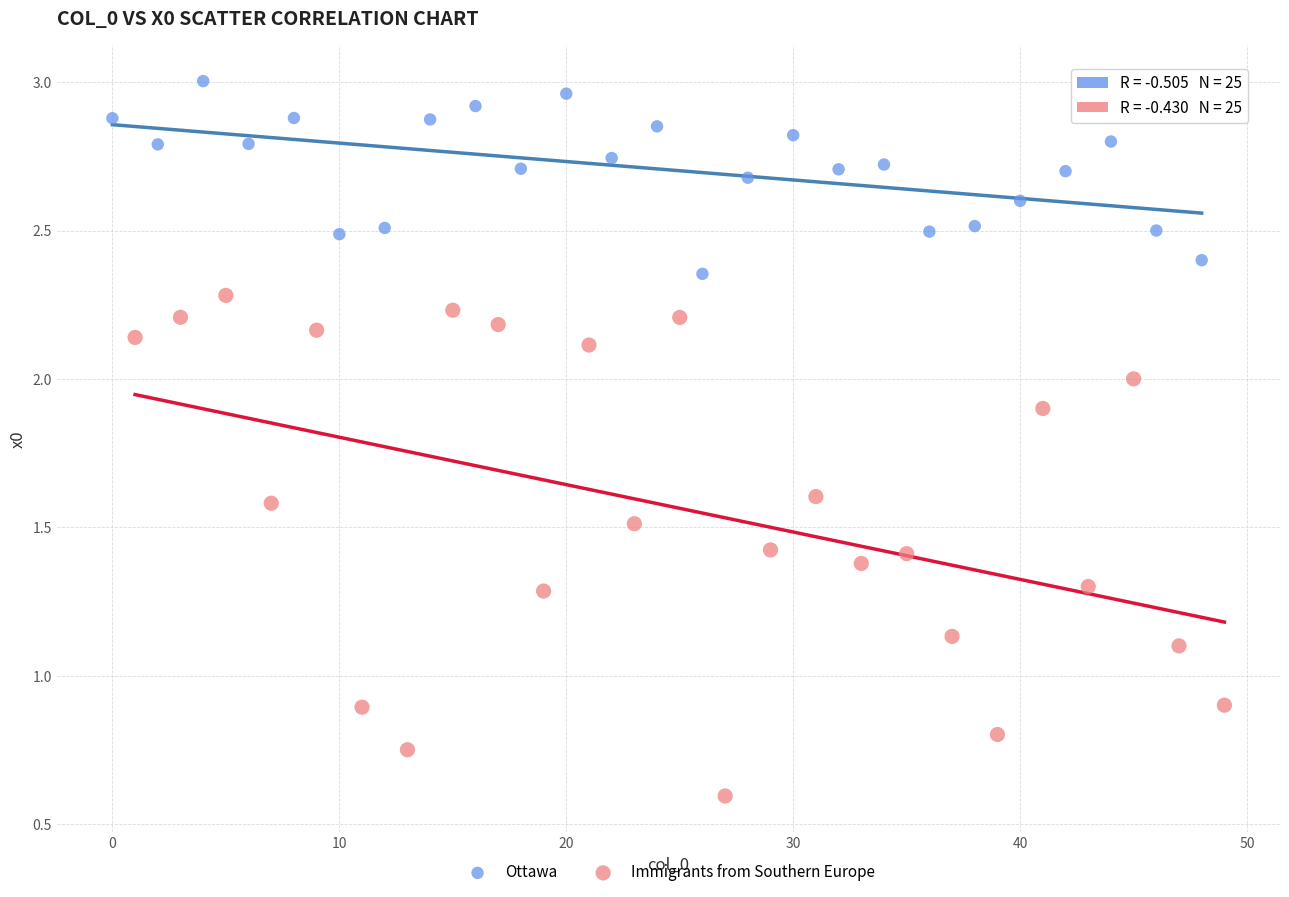

Which series has the largest Y range (max minus min)?

Immigrants from Southern Europe